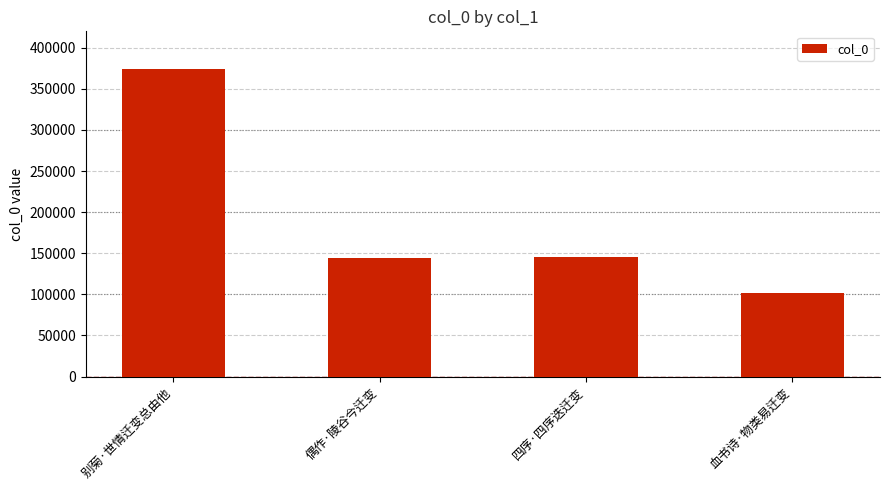

Are the bars horizontal?

No